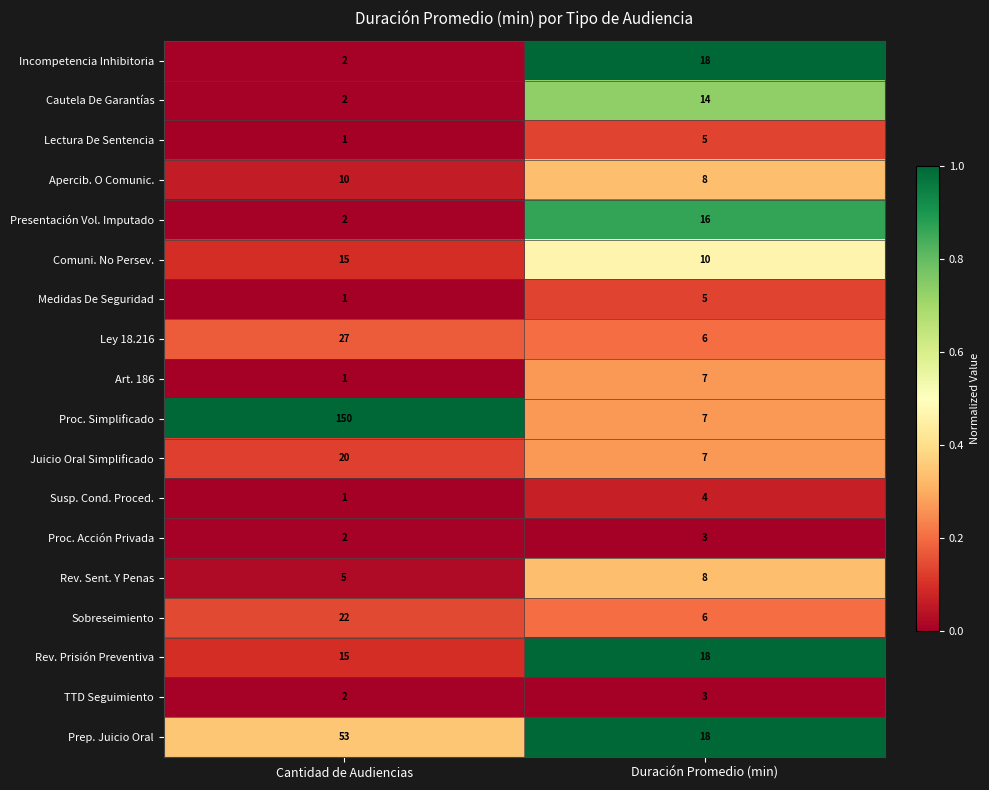

What is the difference between the highest and lowest values at Cantidad de Audiencias?

149